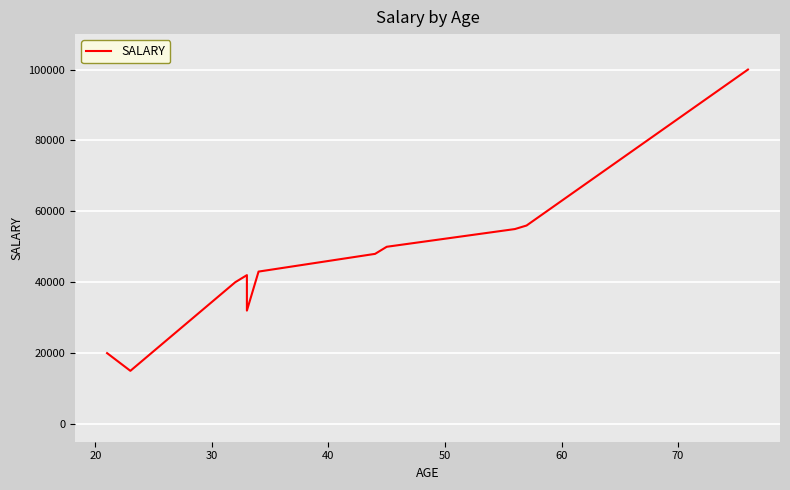

Count the number of data series in this chart.

1